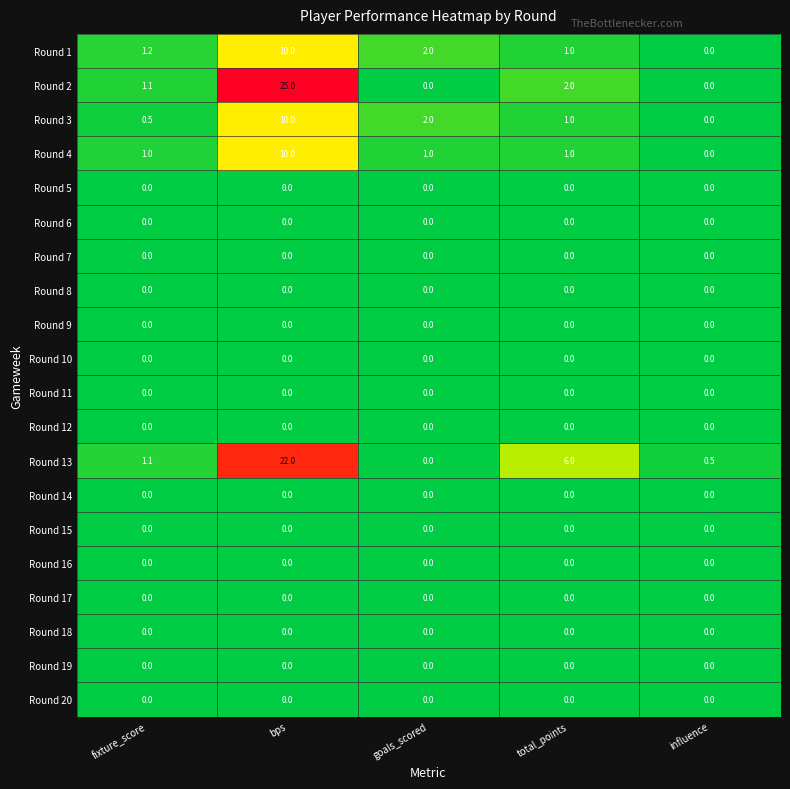

What is the difference between the highest and lowest values at bps?

25.0